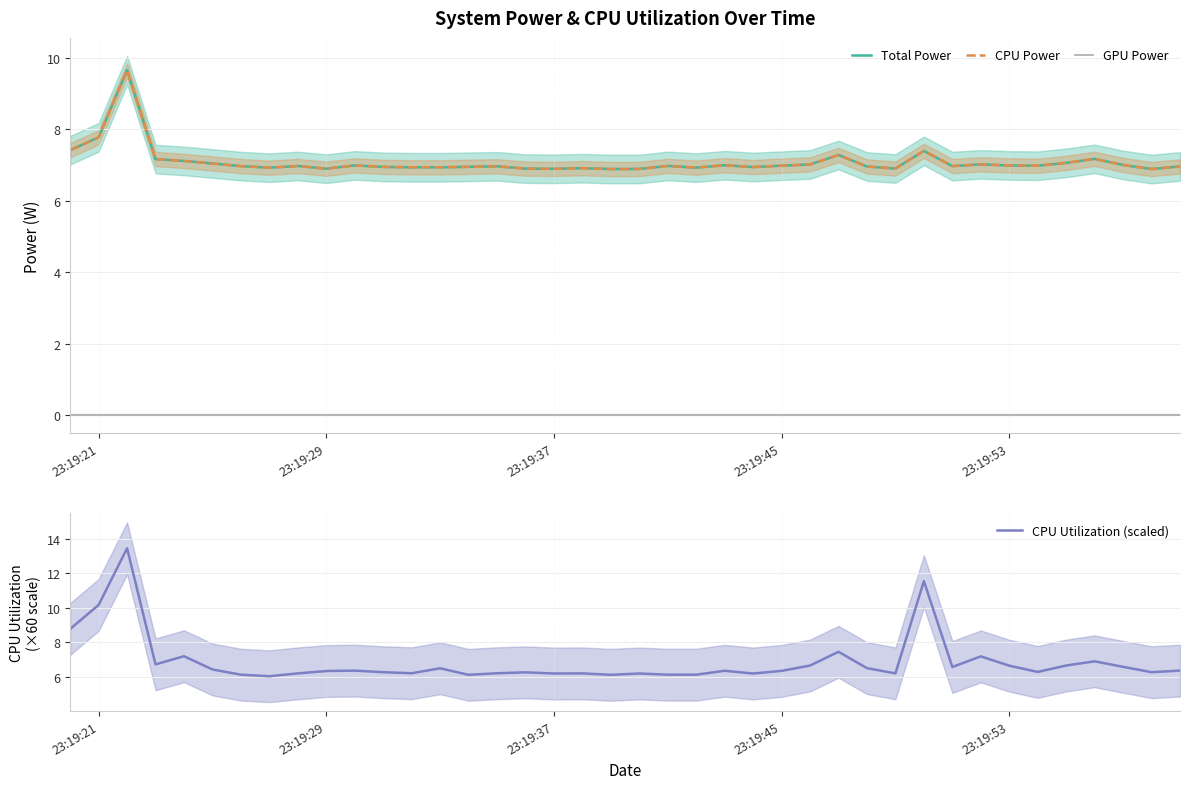

Is it true that CPU Utilization (scaled) equals 6.3 at 23:19:45?

True